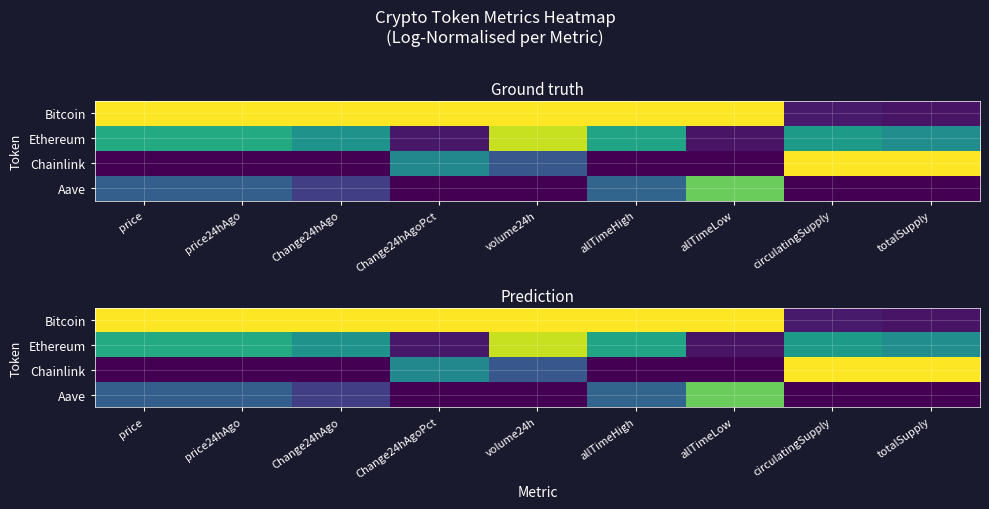

Rank the series at price from lowest to highest value.

Chainlink, Aave, Ethereum, Bitcoin